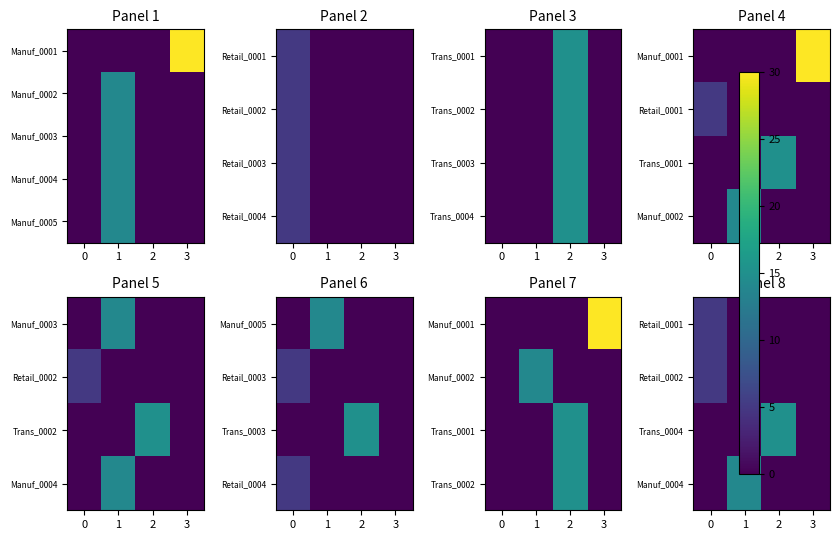

At which category is the sum across all series the highest?

1